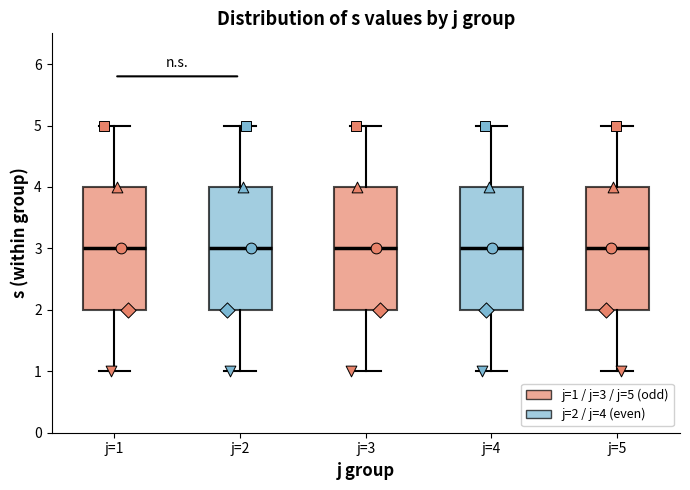

Where does the median line of the box for j=2 sit on the y-axis? The values are not printed on the chart, so give them approximately, as read against the axis.

3